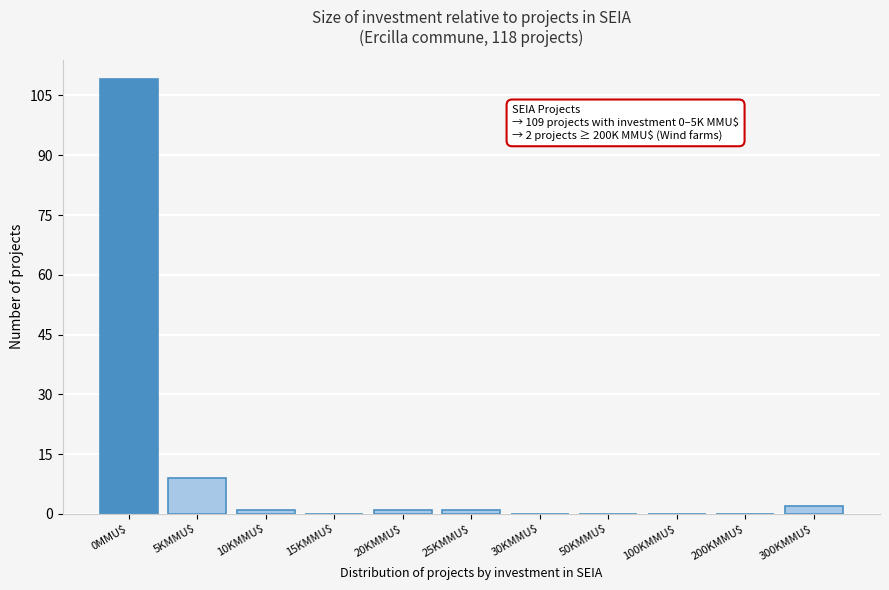

What is the greatest value displayed?

109